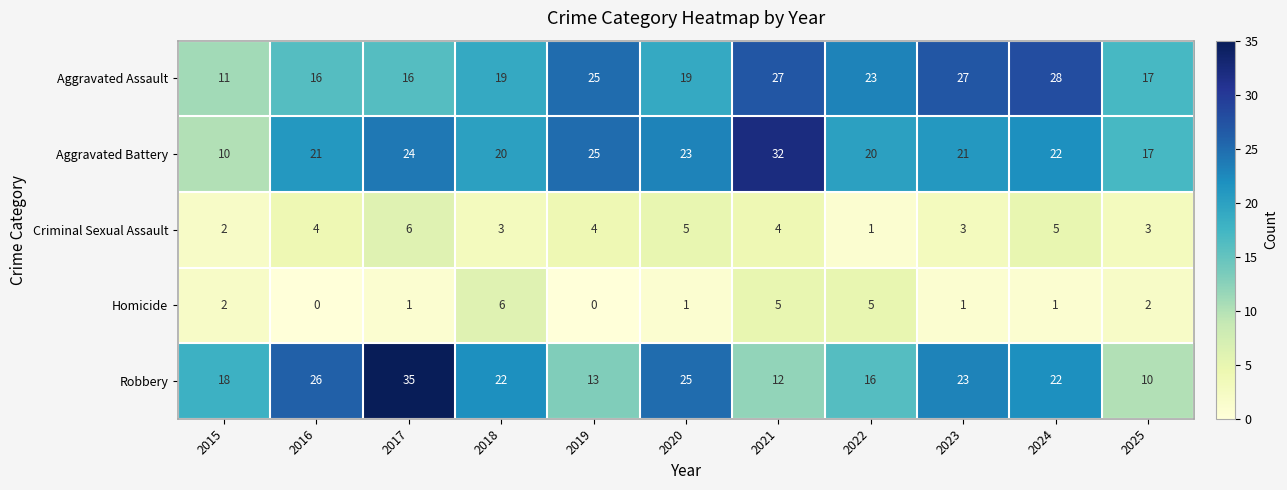

How many data points does each series have?

11